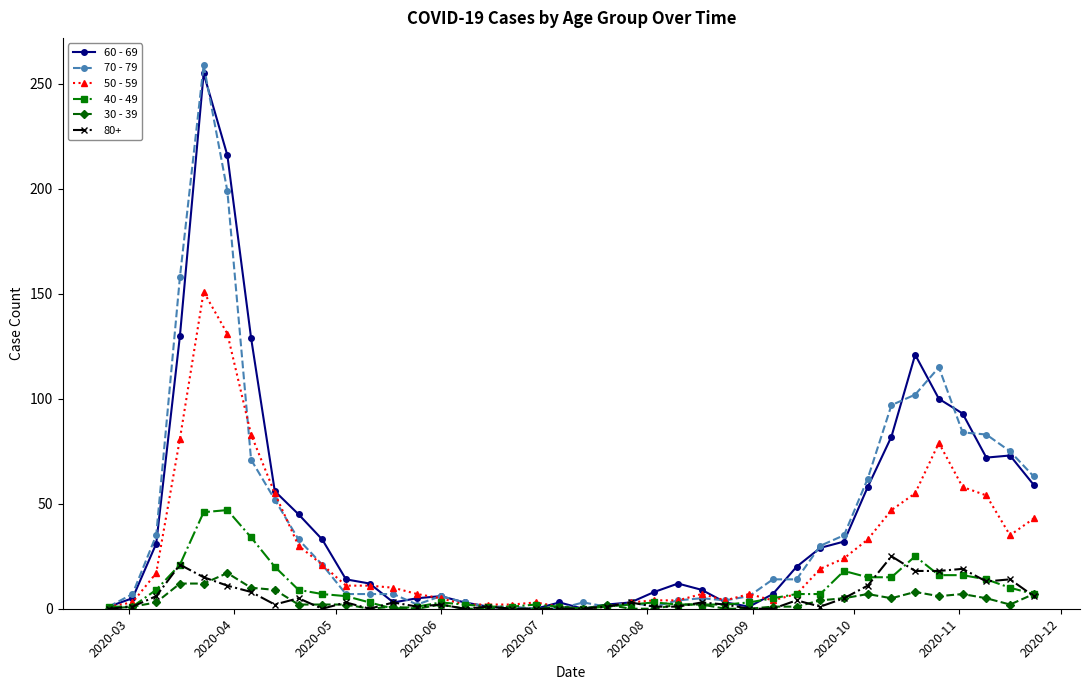

Does the chart display data point markers on the line(s)?

Yes